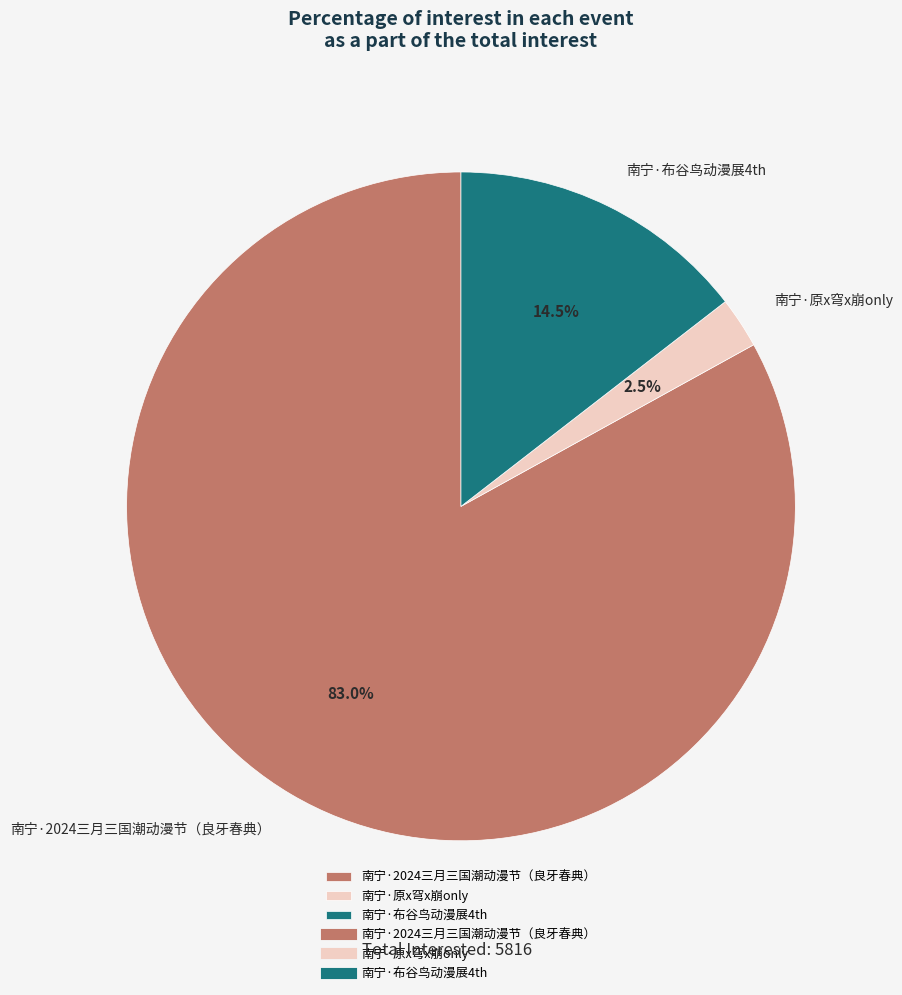

Which slice is the smallest?

南宁·原x穹x崩only